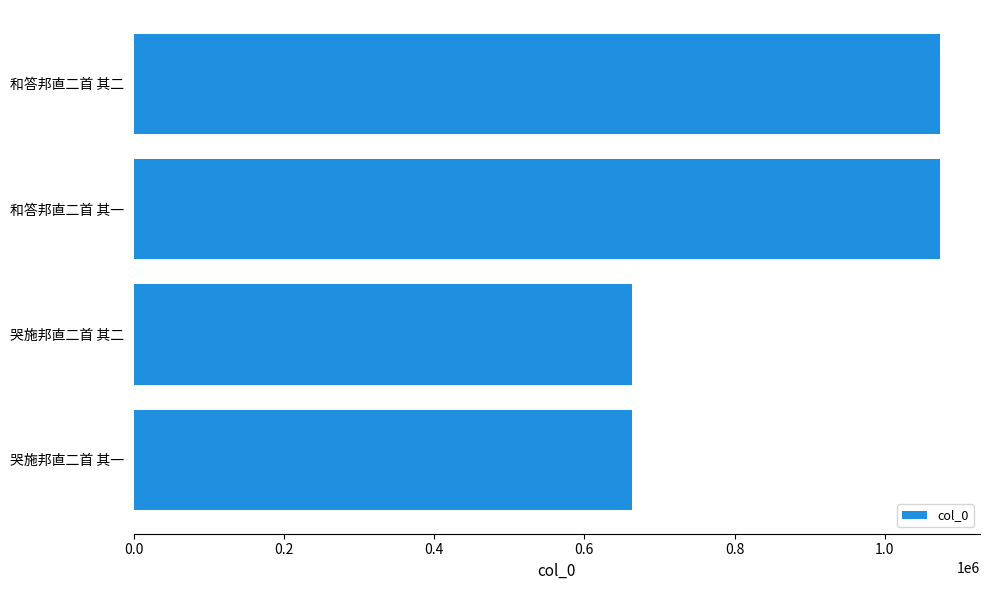

What is the maximum value shown in the chart?

1073162